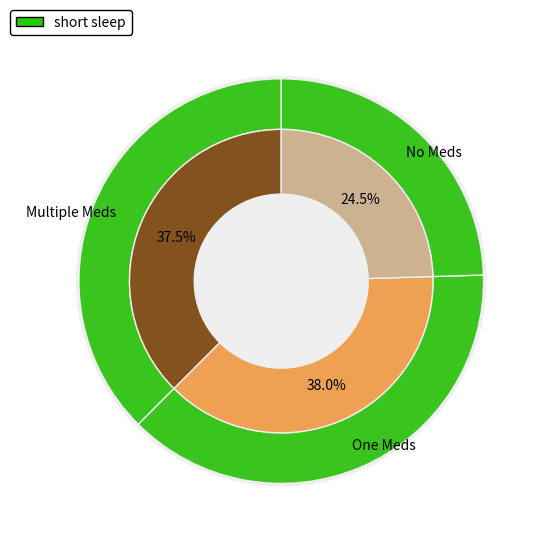

The 7 slice represents 29% of the pie. True or false?

False